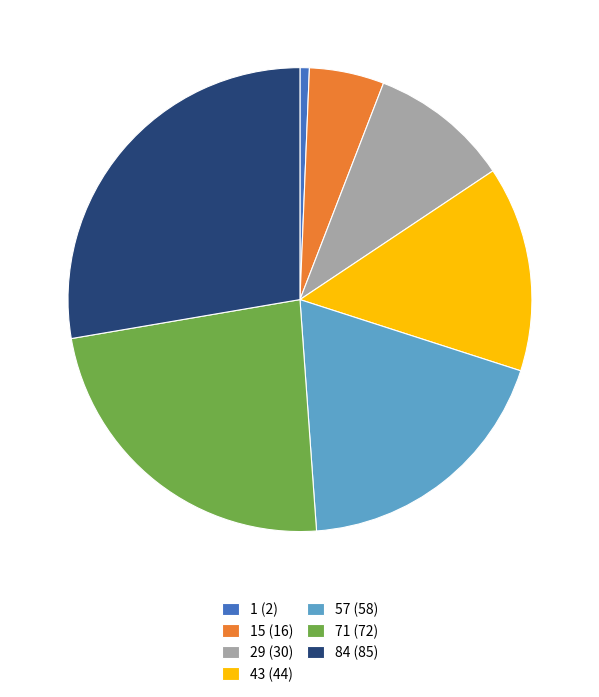

Do 57 (58) and 1 (2) together represent more than half of the pie?

No